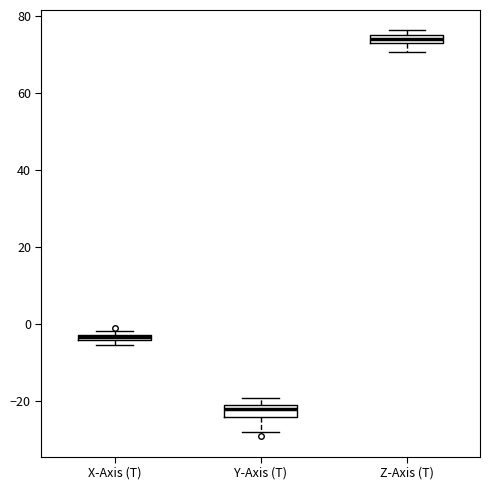

Which box has the highest median line?

Z-Axis (T)